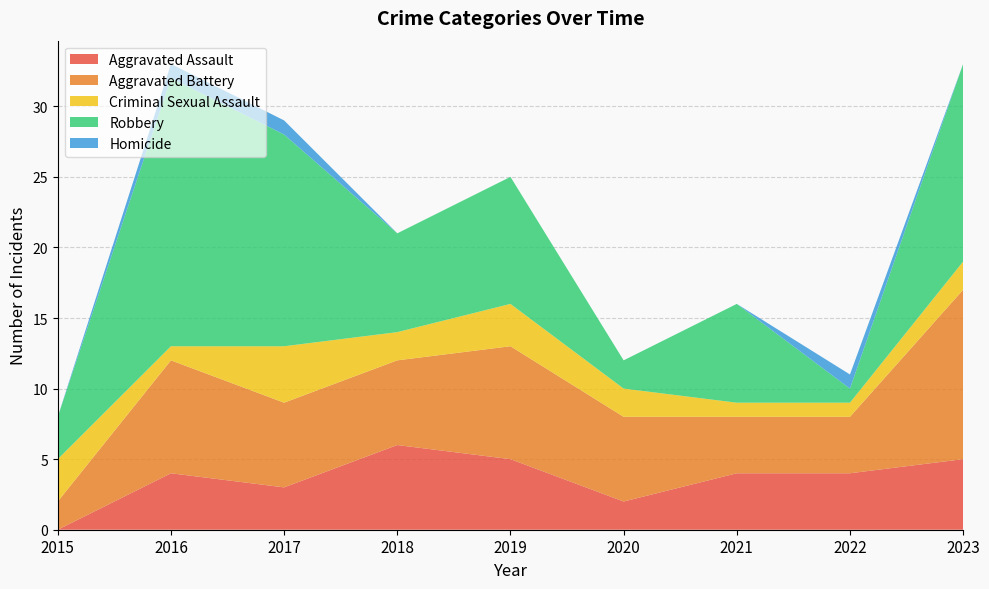

Reading right to left, what are all the values shown in this chart?

Aggravated Assault: 5	4	4	2	5	6	3	4	0
Aggravated Battery: 12	4	4	6	8	6	6	8	2
Criminal Sexual Assault: 2	1	1	2	3	2	4	1	3
Robbery: 14	1	7	2	9	7	15	19	3
Homicide: 0	1	0	0	0	0	1	1	0